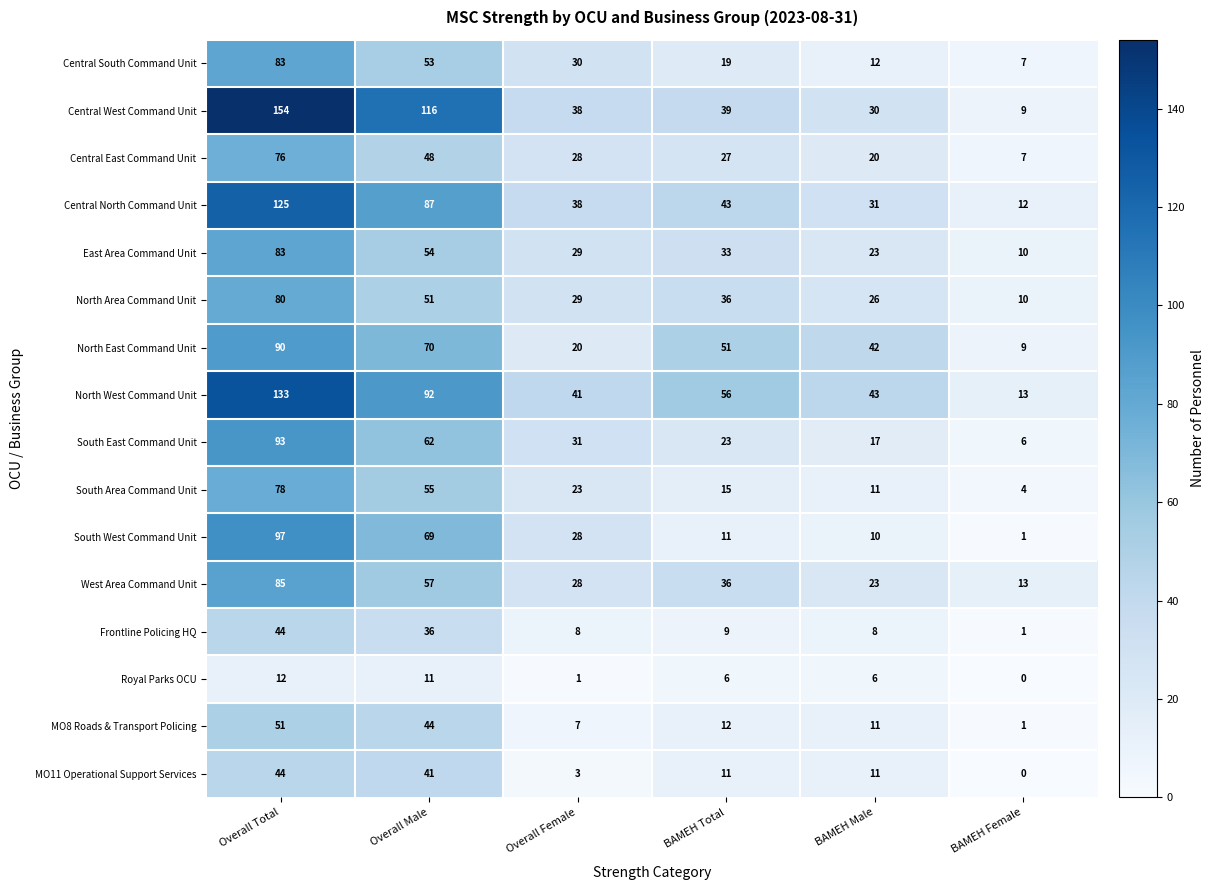

Is the value of South Area Command Unit at Overall Female greater than the value of North East Command Unit at BAMEH Total?

No